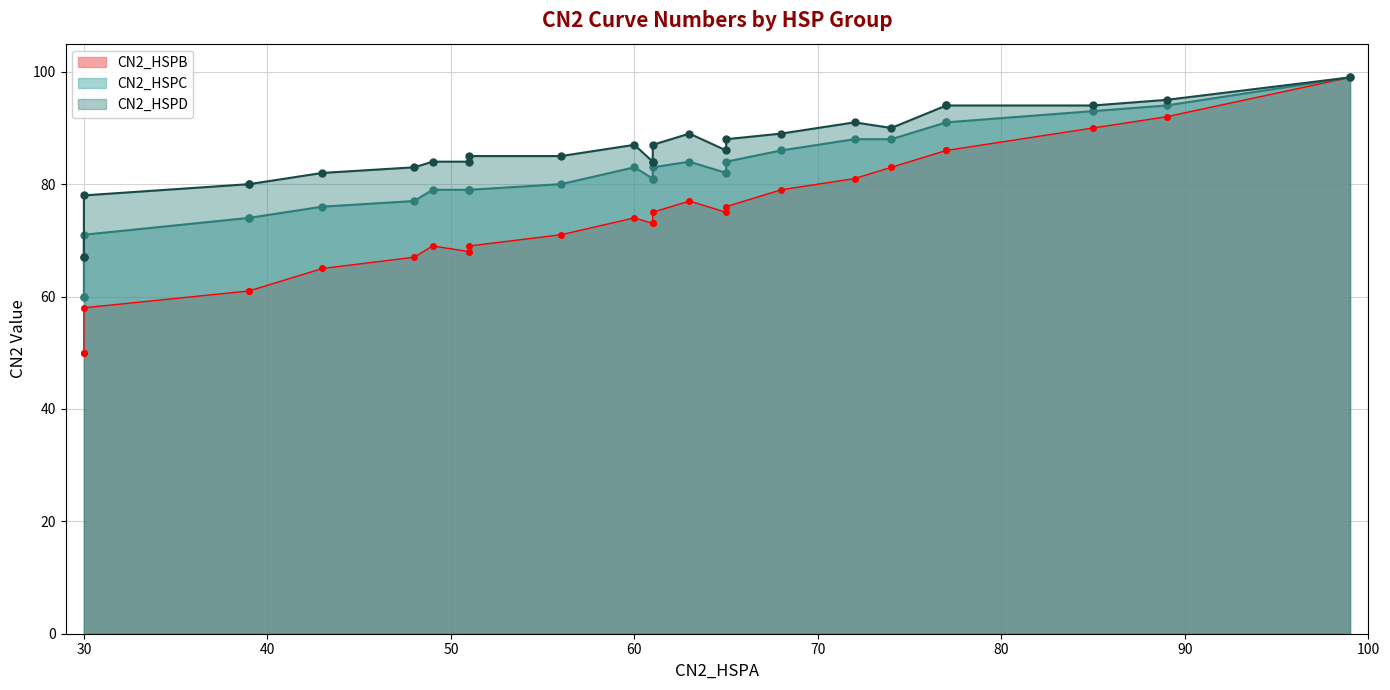

What value does the CN2_HSPC series have at 43?

76